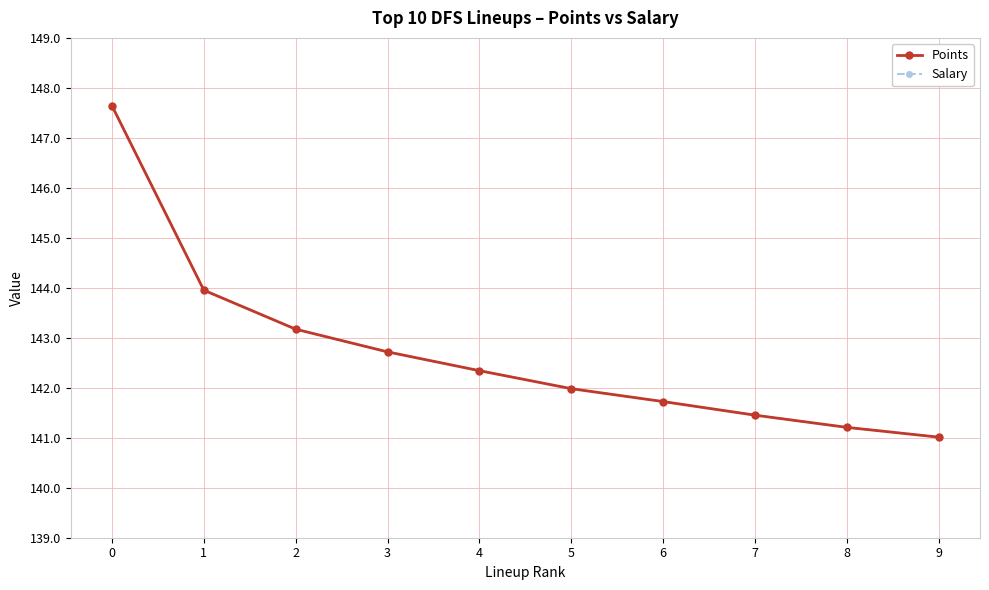

What is the difference between the second highest and second lowest values in the Points series?

2.7